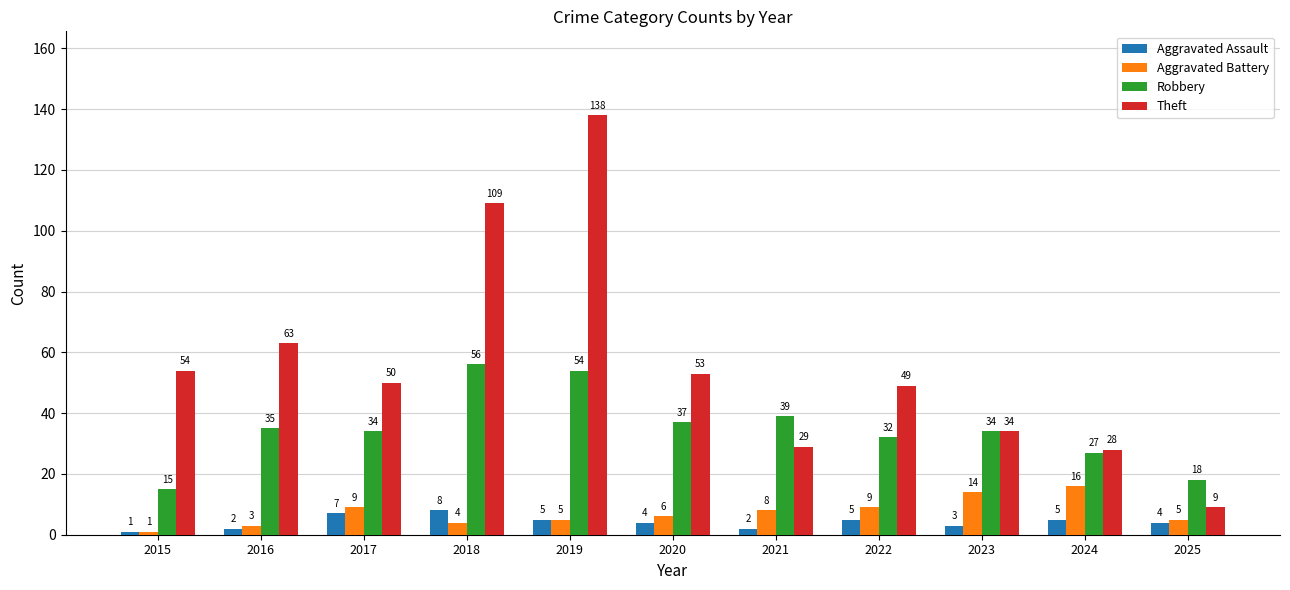

Where does the Robbery series first go above 34?

2016